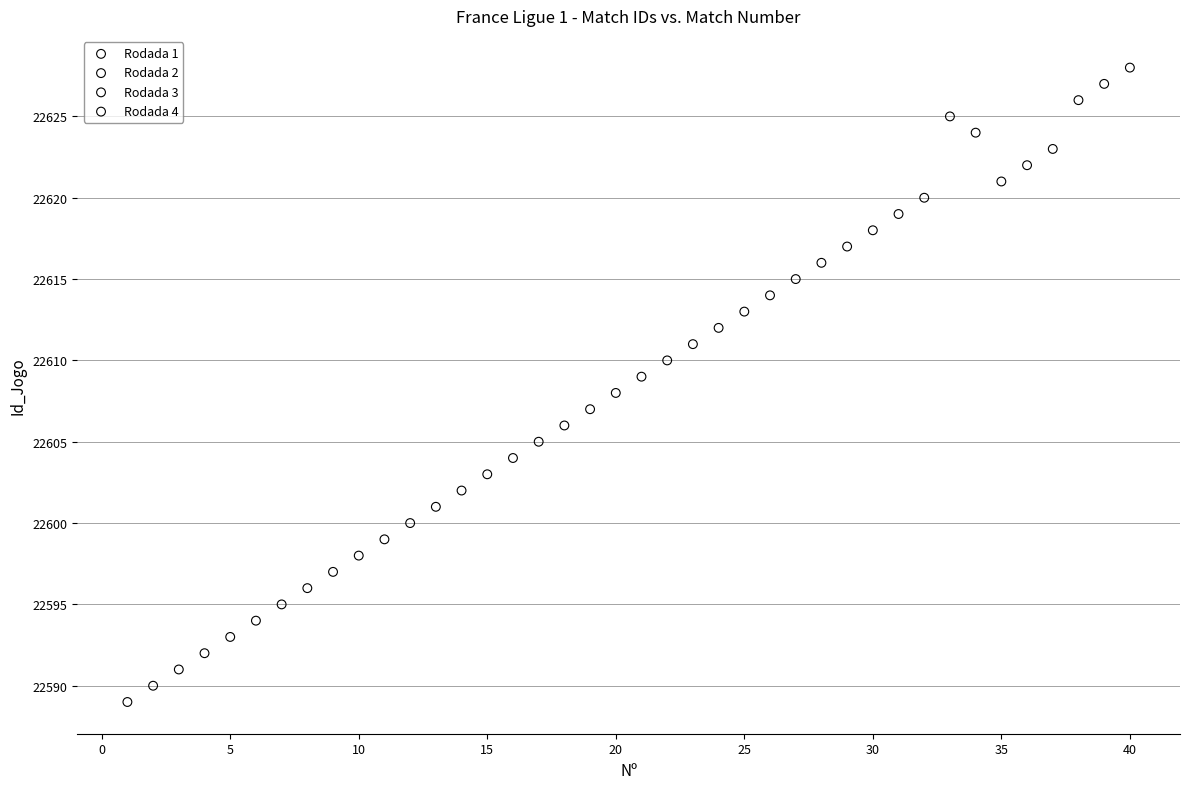

Which series contains the lowest Y value?

Rodada 1